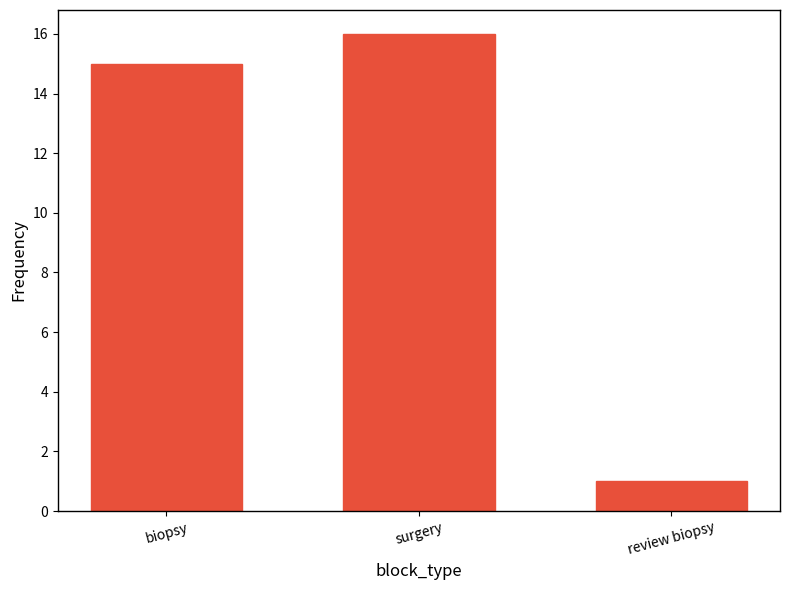

What is the maximum value shown in the chart?

16